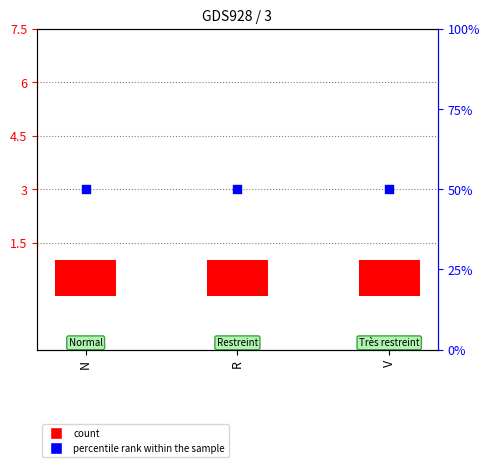

Which series has the largest total across all categories?

percentile rank within the sample